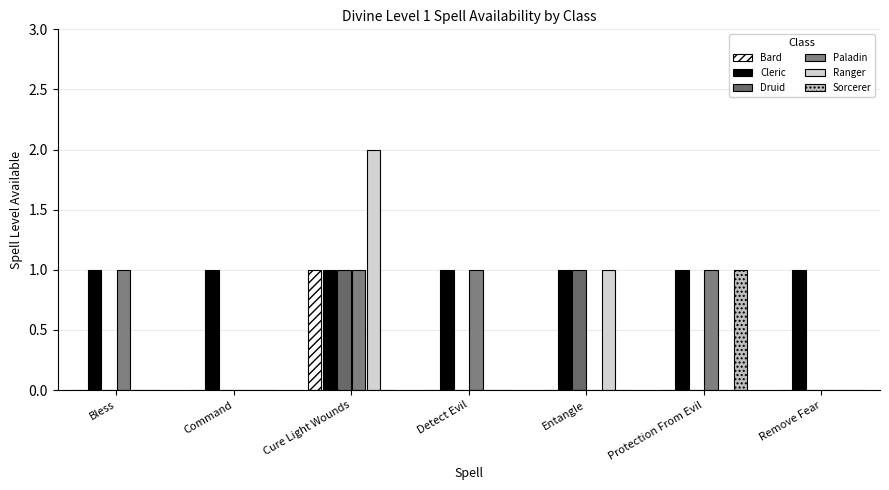

What is the total value across all series at Remove Fear?

1